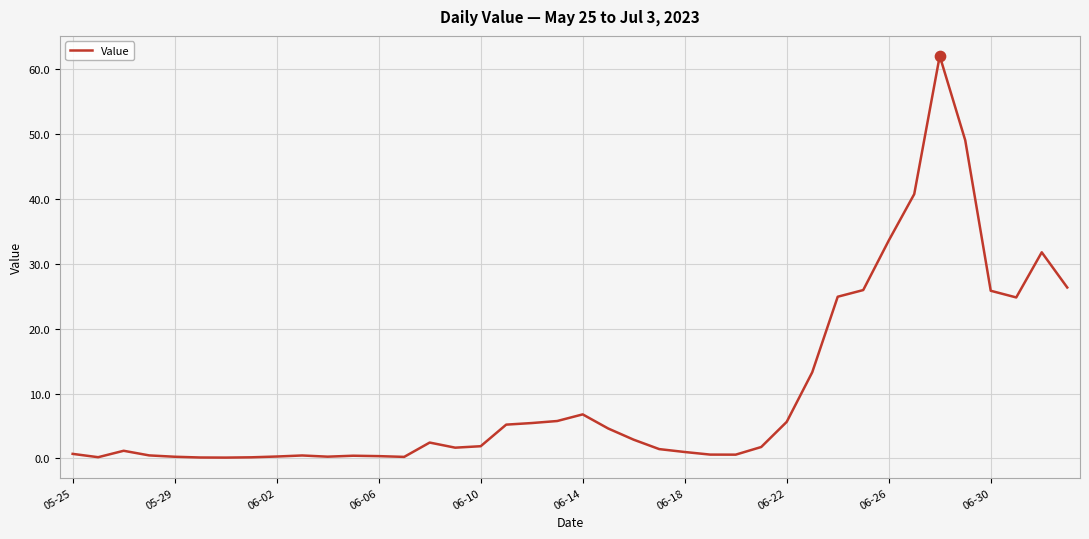

What is the maximum value shown in the chart?

62.0